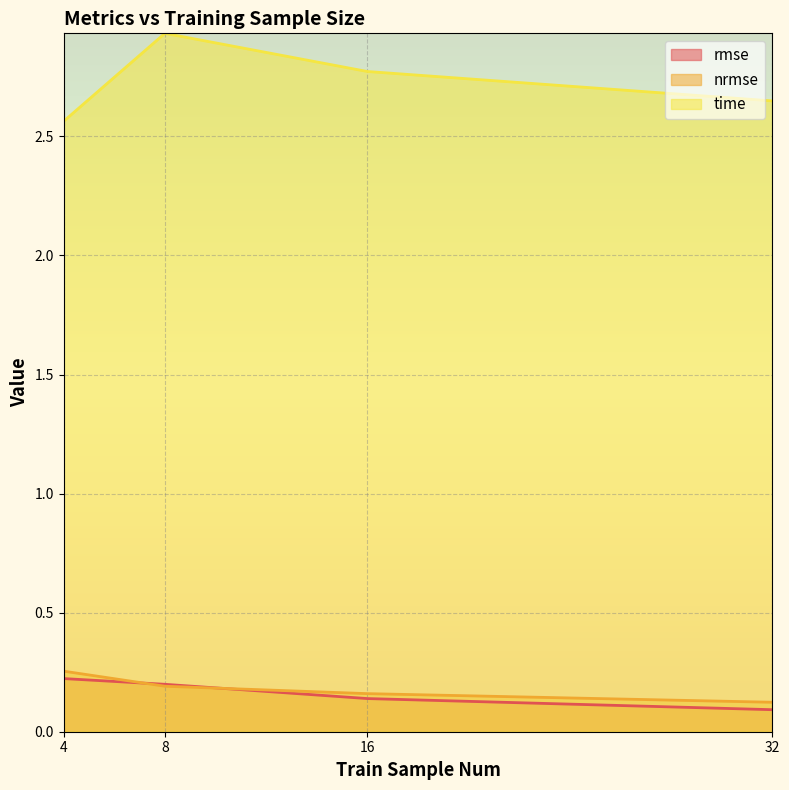

True or false: nrmse has more than 1 points higher than both neighbors.

False